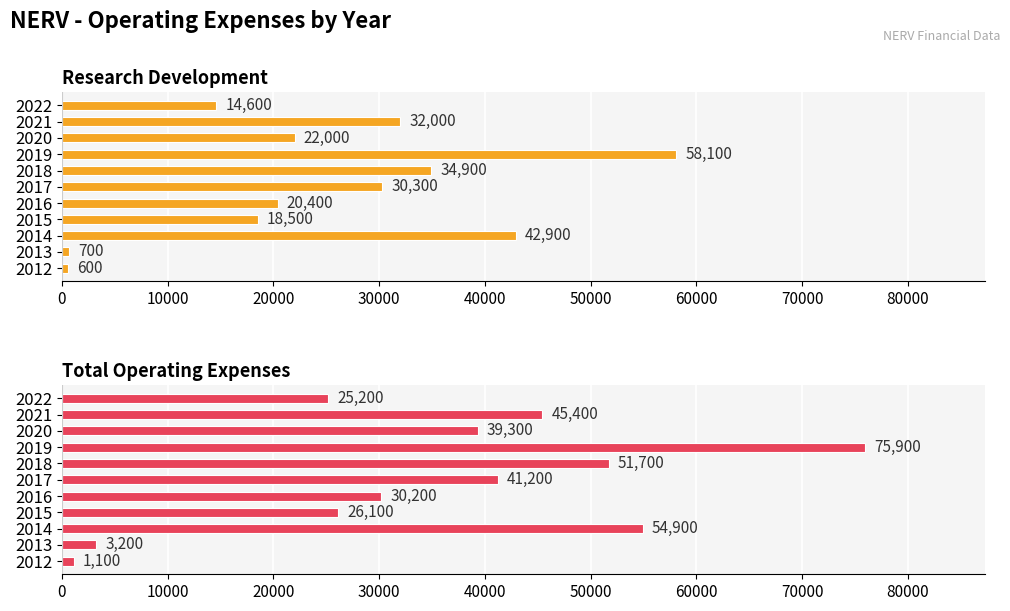

The value of Total Operating Expenses at 2019 is 127112. True or false?

False